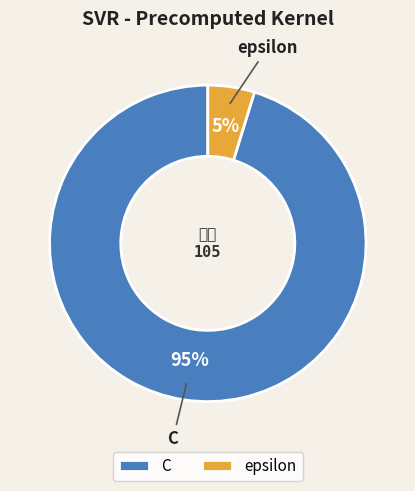

How many slices are in this pie chart?

2